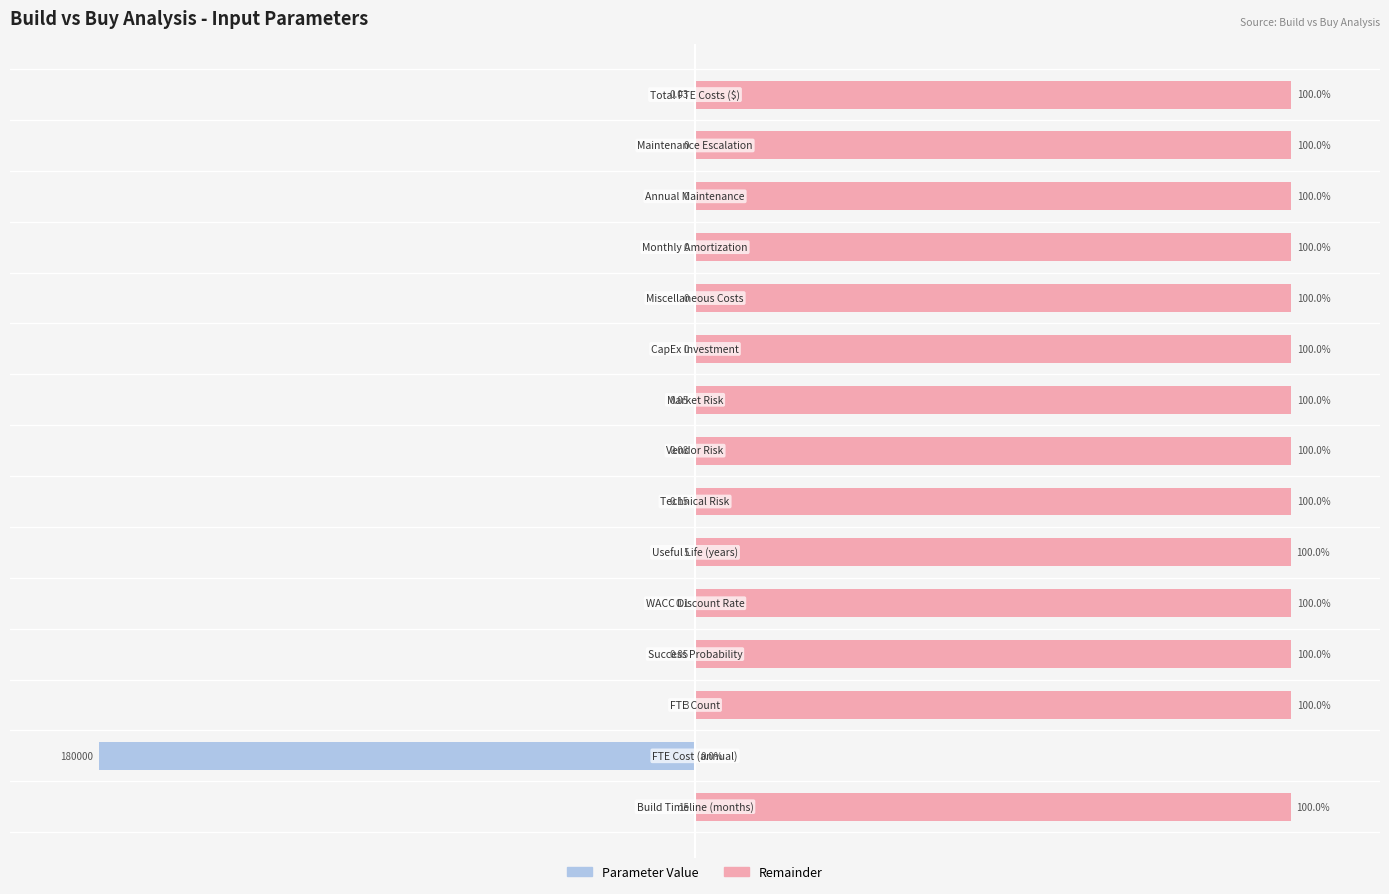

Rank the series by their average value, from highest to lowest.

Remainder, Parameter Value